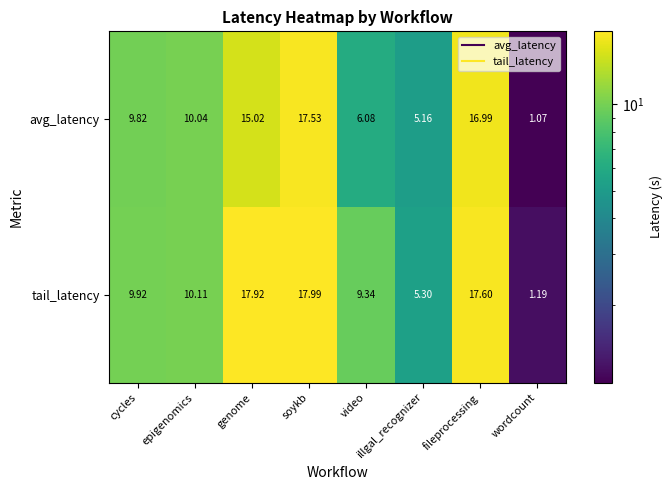

Which category has the lowest value in the tail_latency series?

wordcount